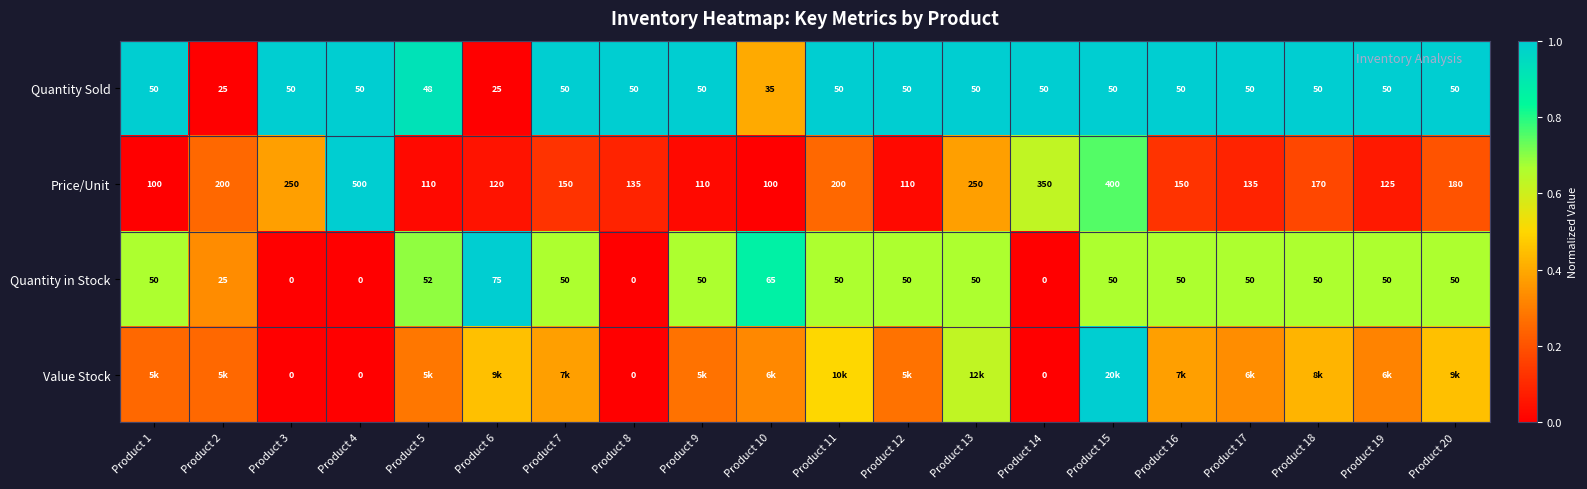

The Price/Unit series shows 0.4 at Product 2. True or false?

False